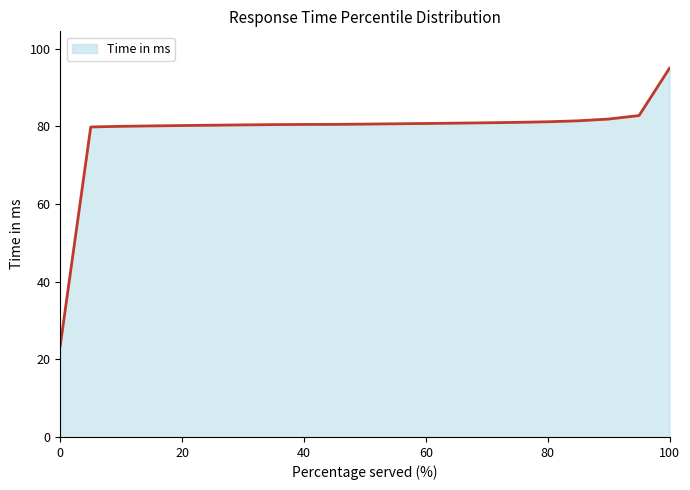

What is the greatest value displayed?

95.0